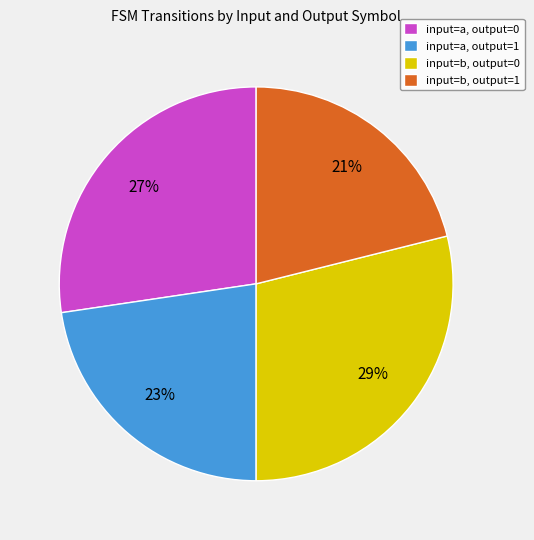

Is the sum of input=a, output=1 and input=b, output=1 greater than half?

No